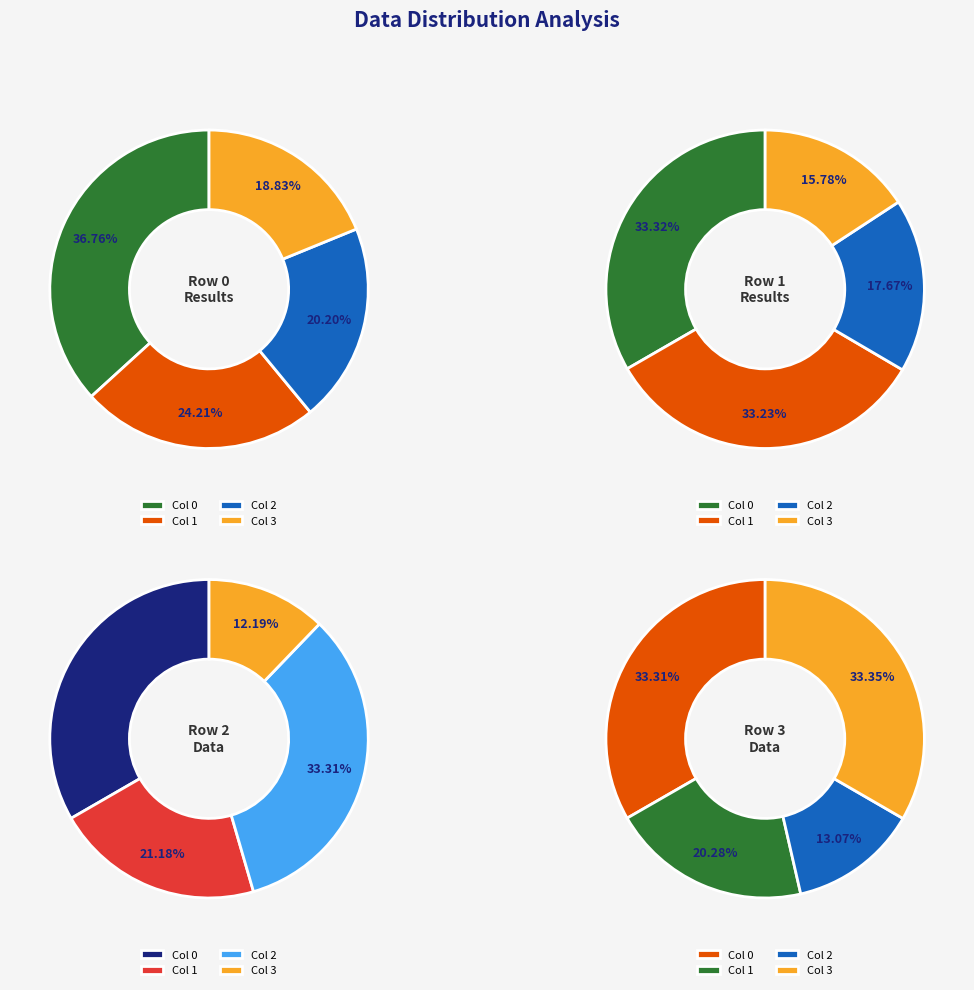

Is 1 the majority of the pie?

No